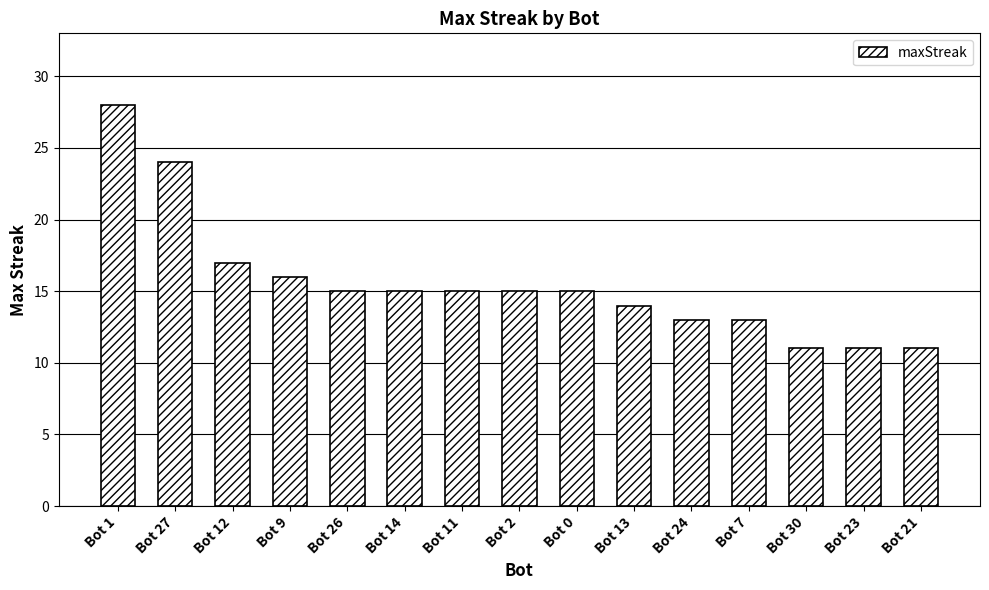

What is the label of the 13th bar from the right?

Bot 12